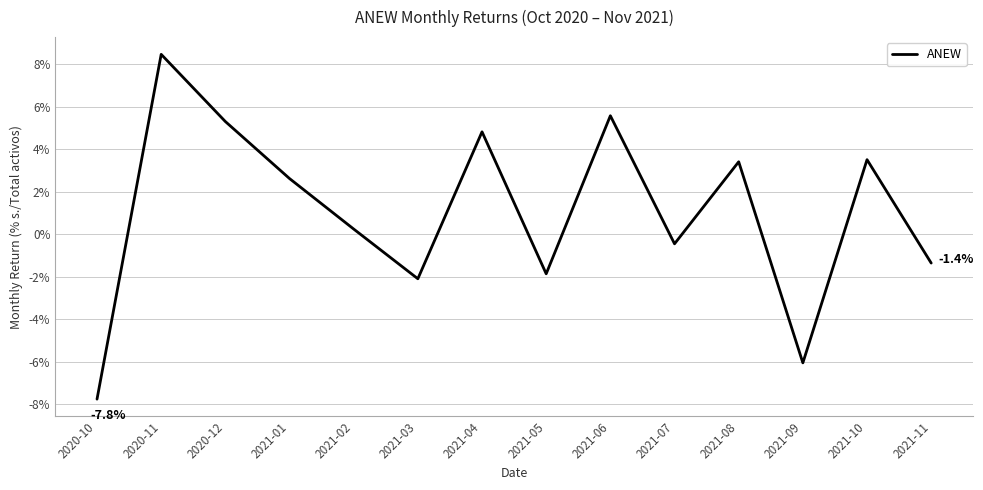

Reading left to right, extract all data points from this chart.

-0.1	0.1	0.1	0.0	0.0	-0.0	0.0	-0.0	0.1	-0.0	0.0	-0.1	0.0	-0.0